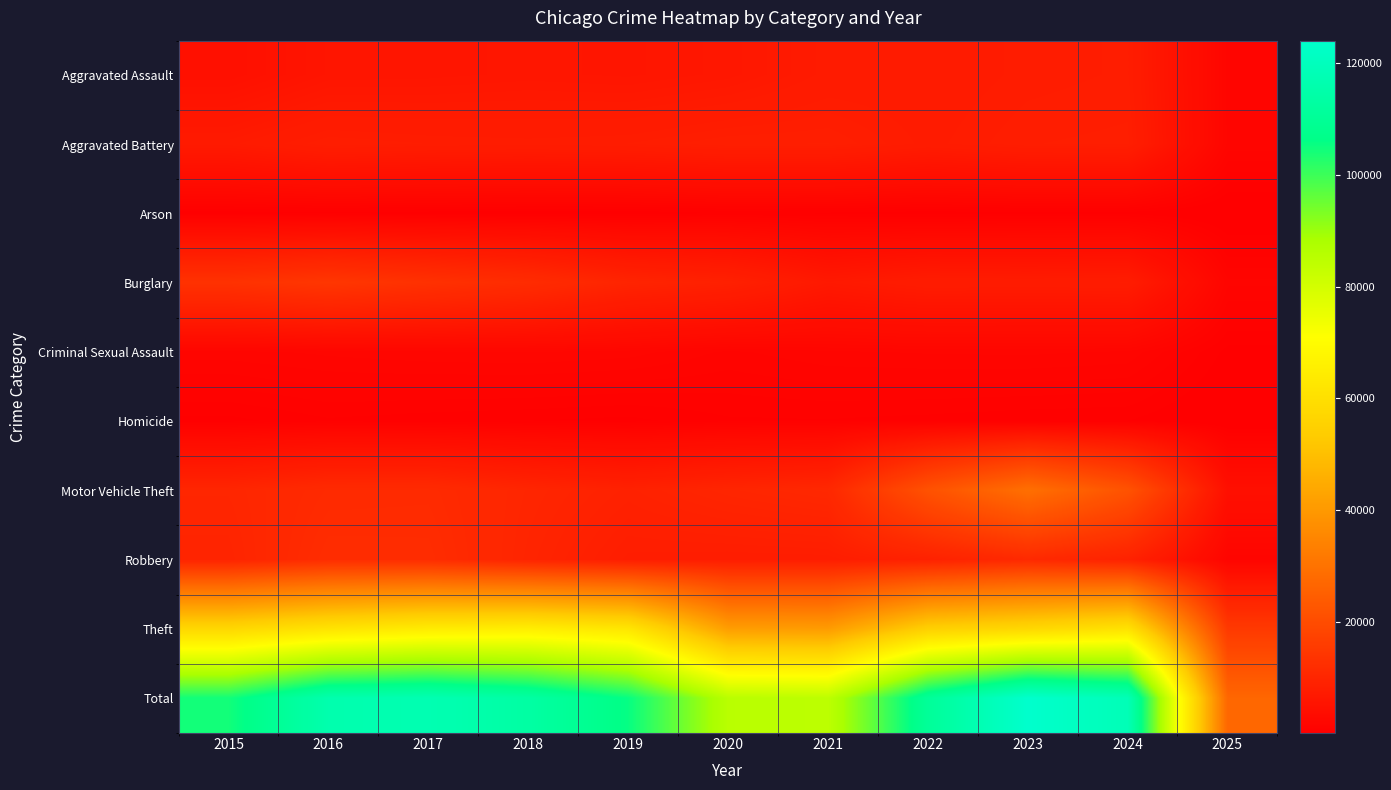

What is the difference between the highest and lowest values at 2015?

103943